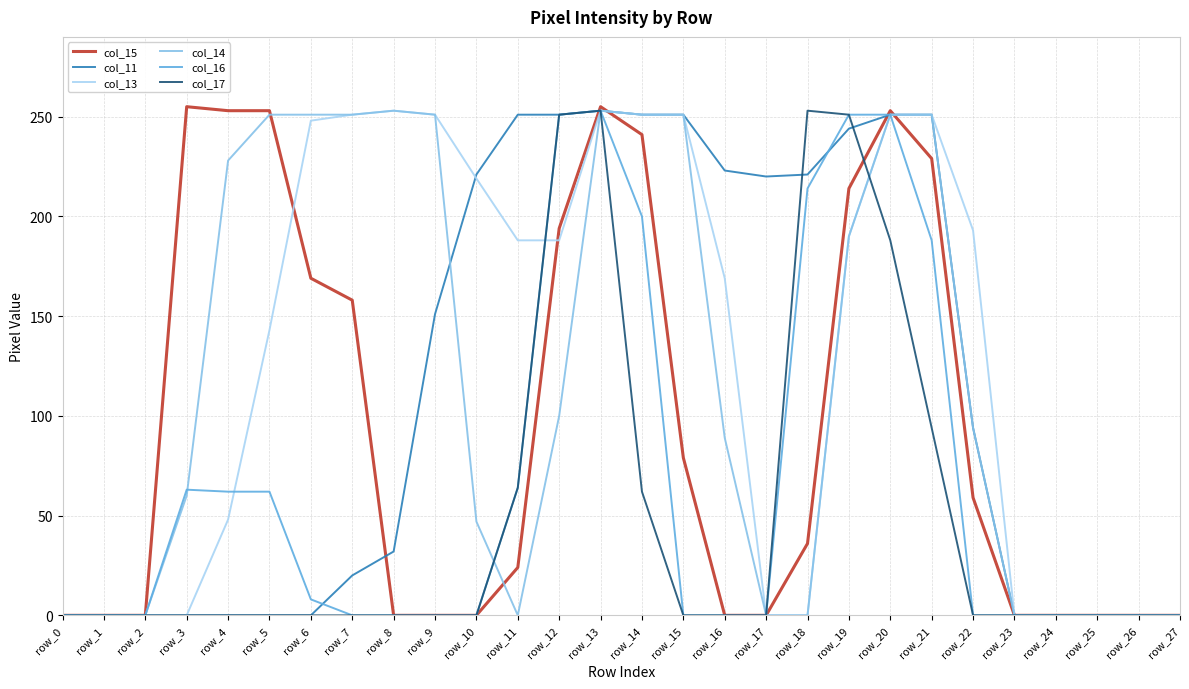

At which category is the sum across all series the highest?

row_13